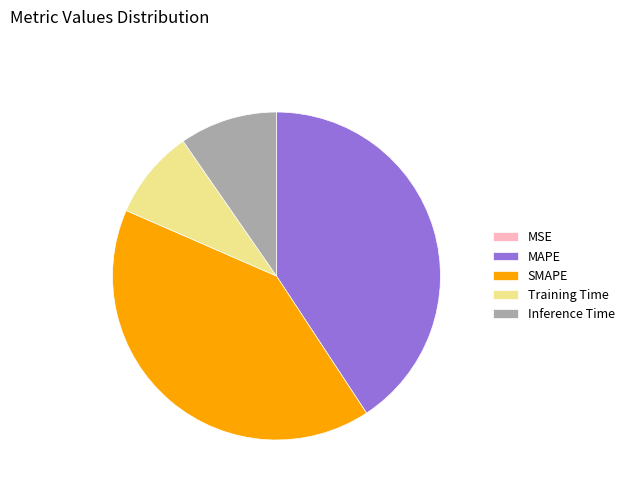

True or false: Inference Time accounts for 20% of the total.

False